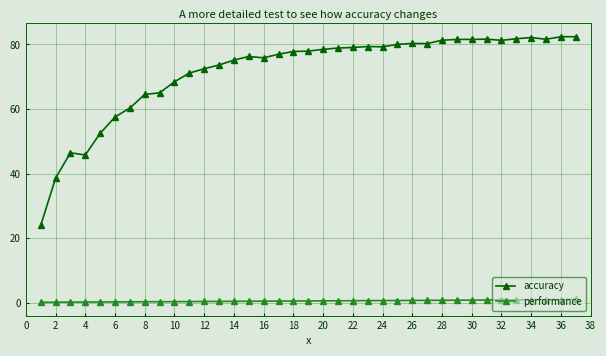

True or false: performance and accuracy intersect in this chart.

False